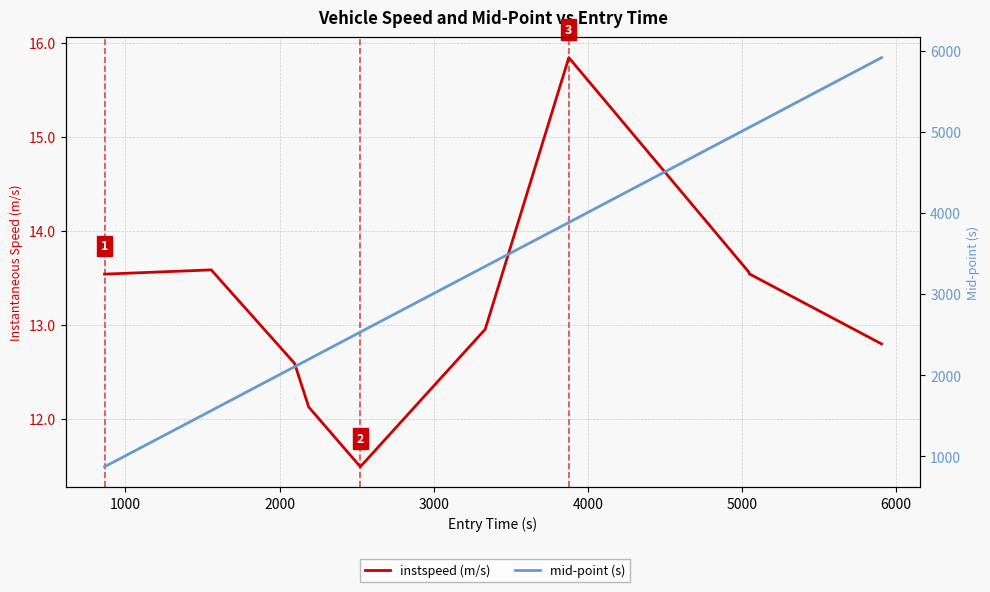

Reading left to right, transcribe all the data shown in this chart.

instspeed (m/s): 13.5	13.6	12.6	12.1	11.5	13.0	15.8	13.6	13.5	12.8
mid-point (s): 873.1	1564.6	2106.1	2198.3	2533.2	3343.2	3884.3	5054.4	5056.2	5916.4